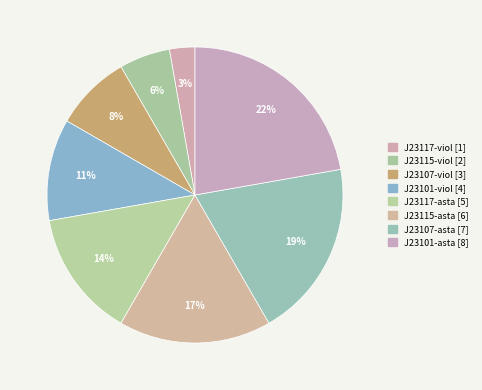

The J23101-viol slice represents 11% of the pie. True or false?

True